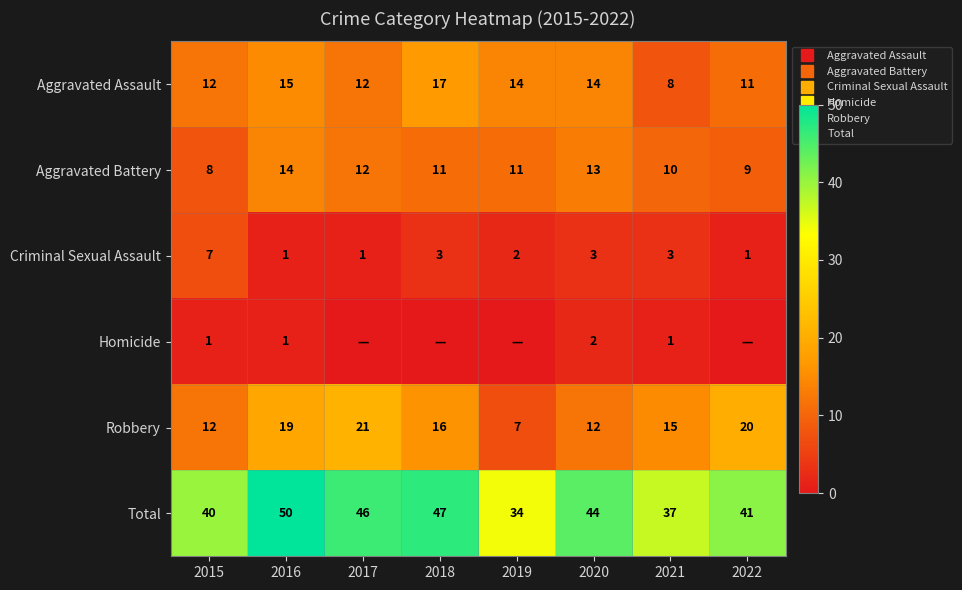

What is the minimum value for Total?

34